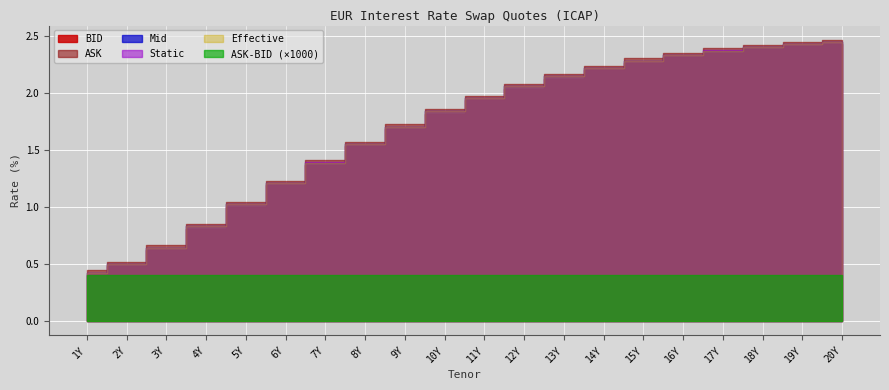

True or false: BID has more than 2 points higher than both neighbors.

False